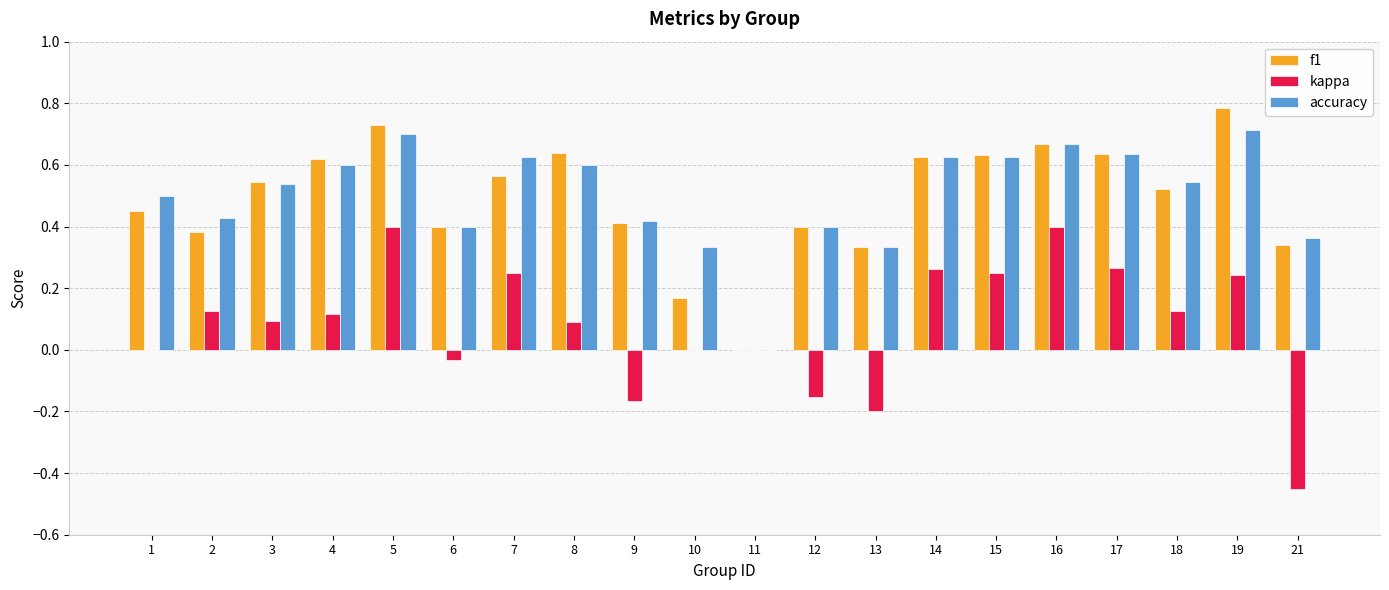

Which series changed the most between 4 and 11?

f1